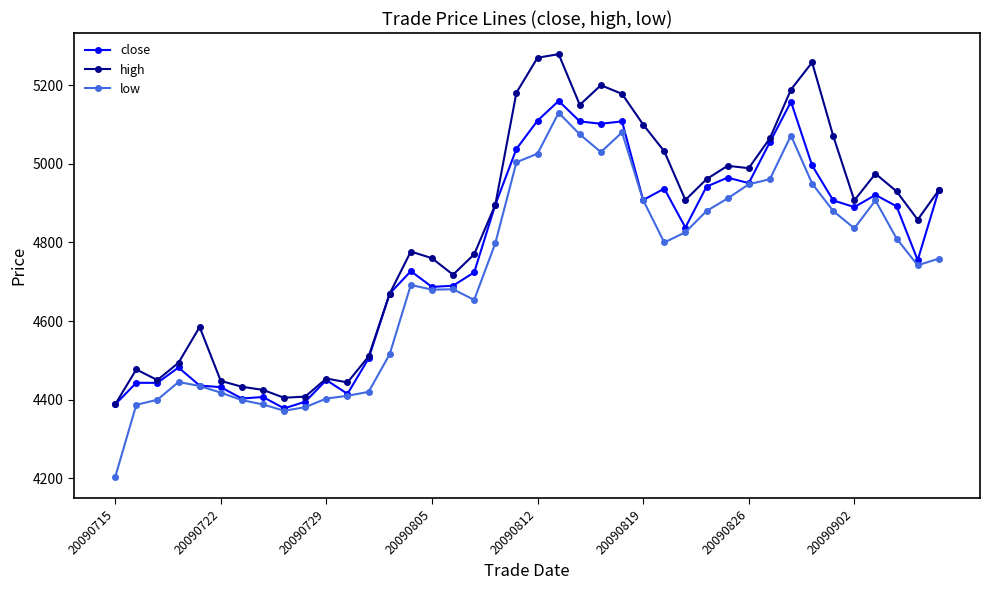

True or false: high has more than 1 interior local peaks.

True